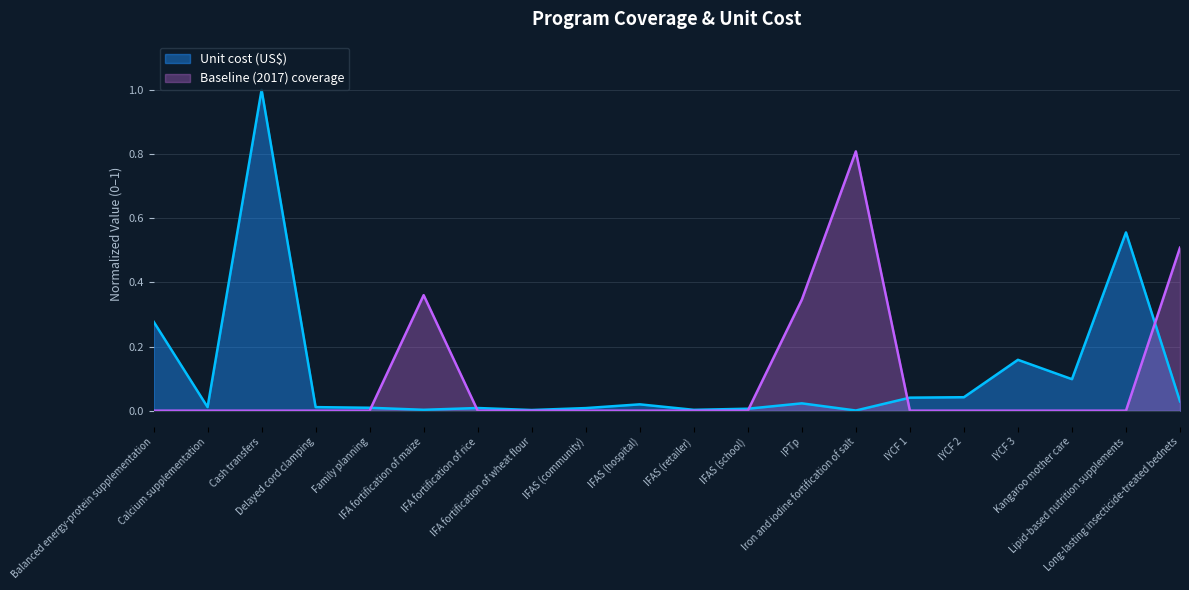

The value of Unit cost (US$) at IFAS (community) is 0.0. True or false?

True